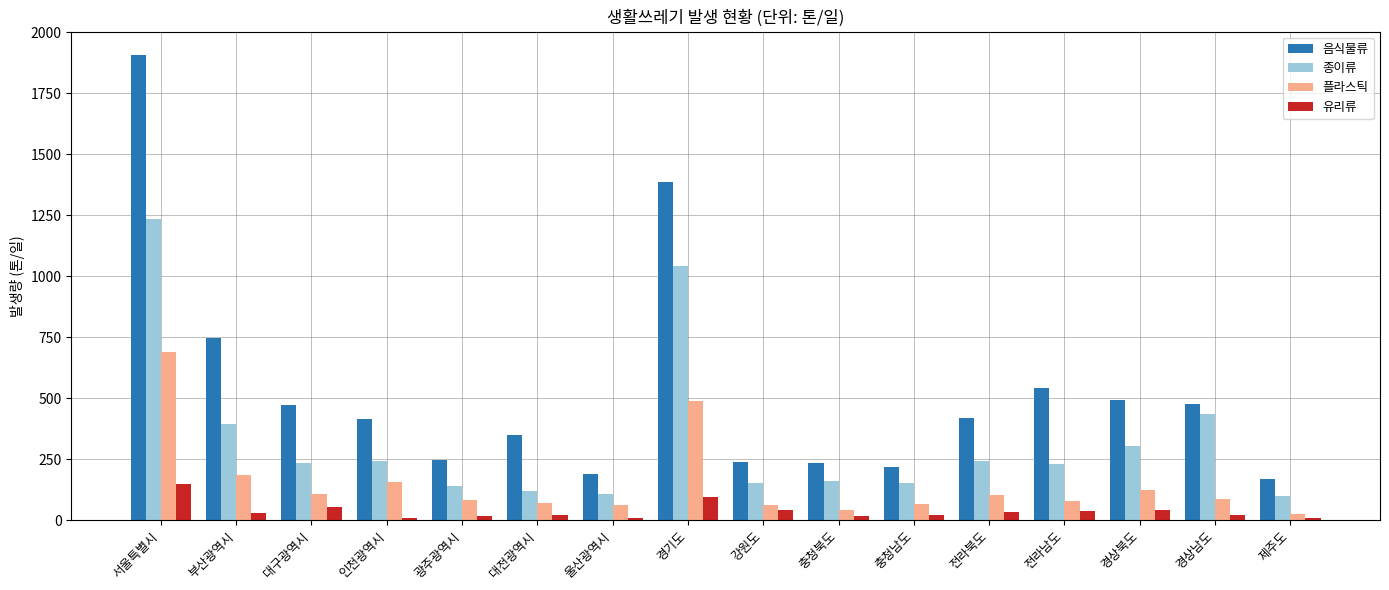

What is the difference between the maximum and second lowest values in the 음식물류 series?

1718.3